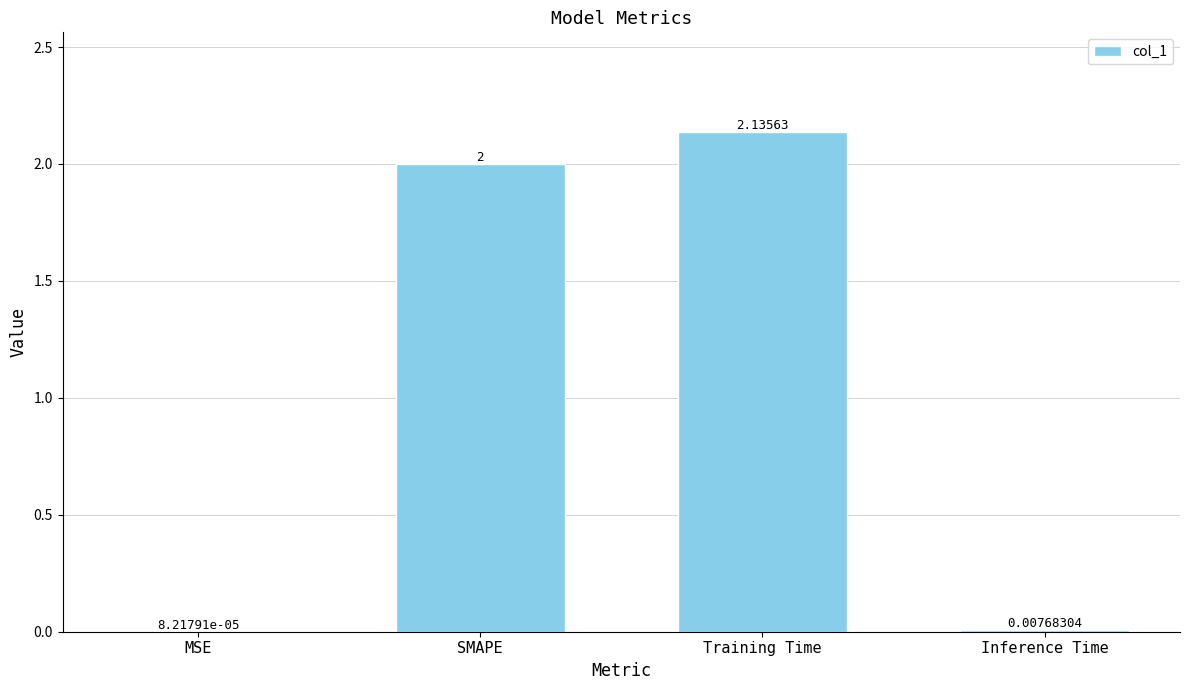

At which category does the chart reach its peak across all series?

Training Time